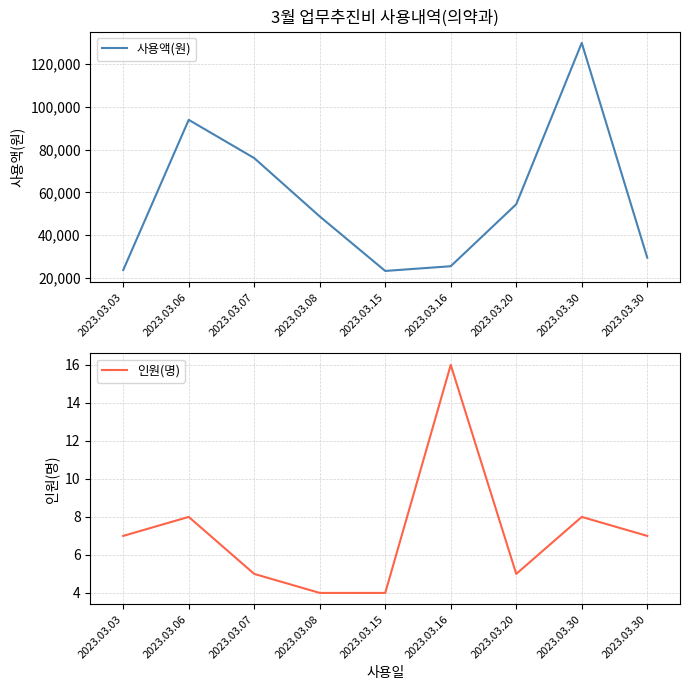

True or false: 인원(명) and 사용액(원) cross at least once.

False